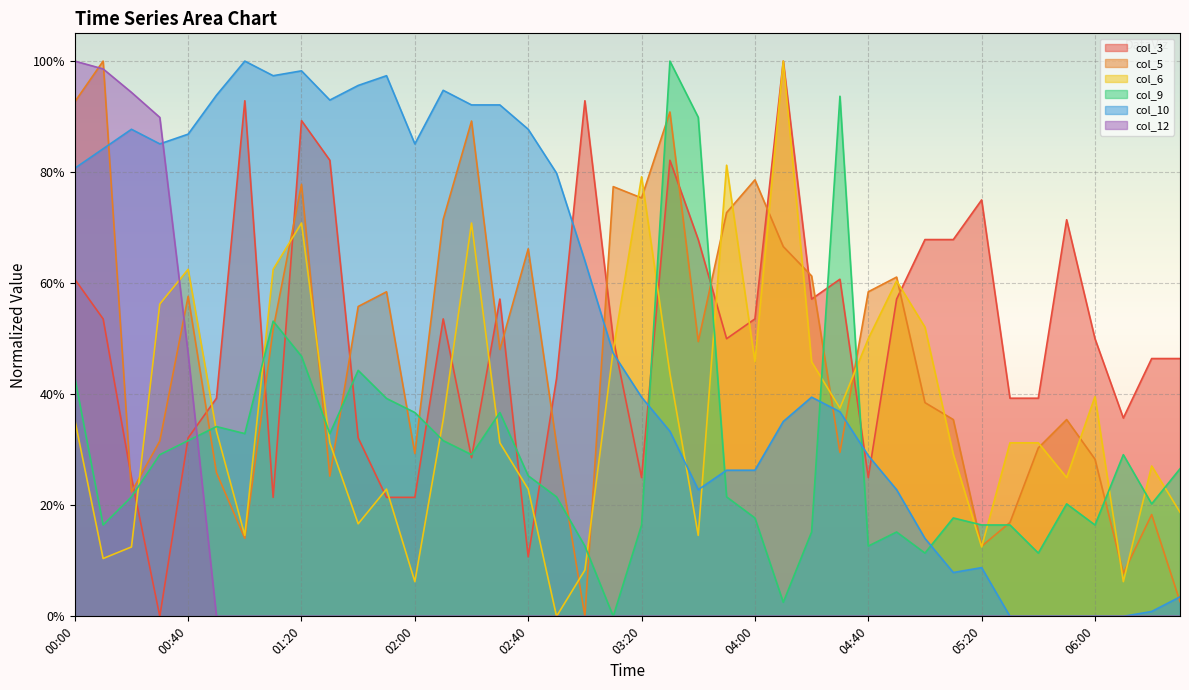

At which category does col_5 reach its first local peak?

00:10